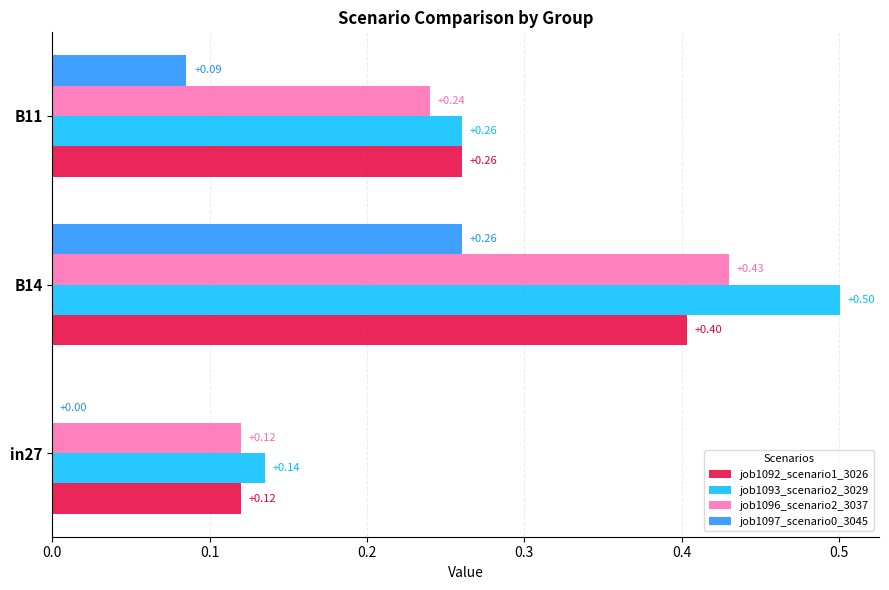

Which series has the largest total across all categories?

job1093_scenario2_3029